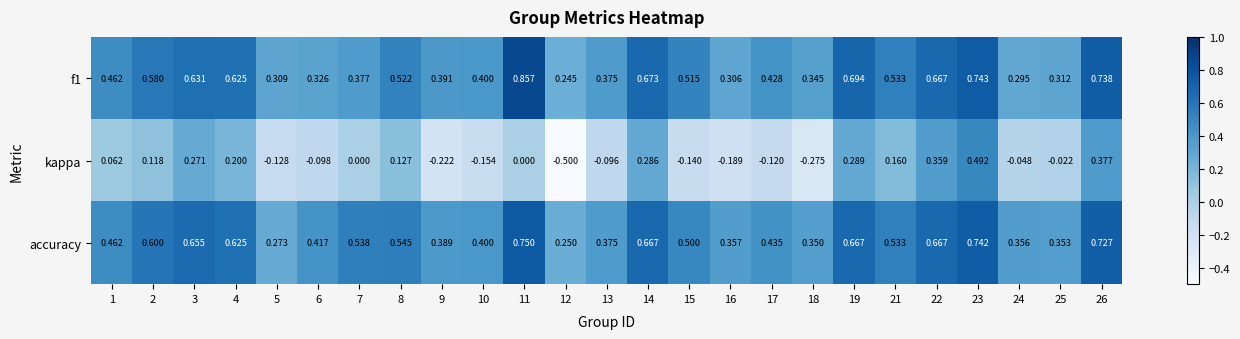

Between 7 and 22, which series saw the biggest shift?

kappa